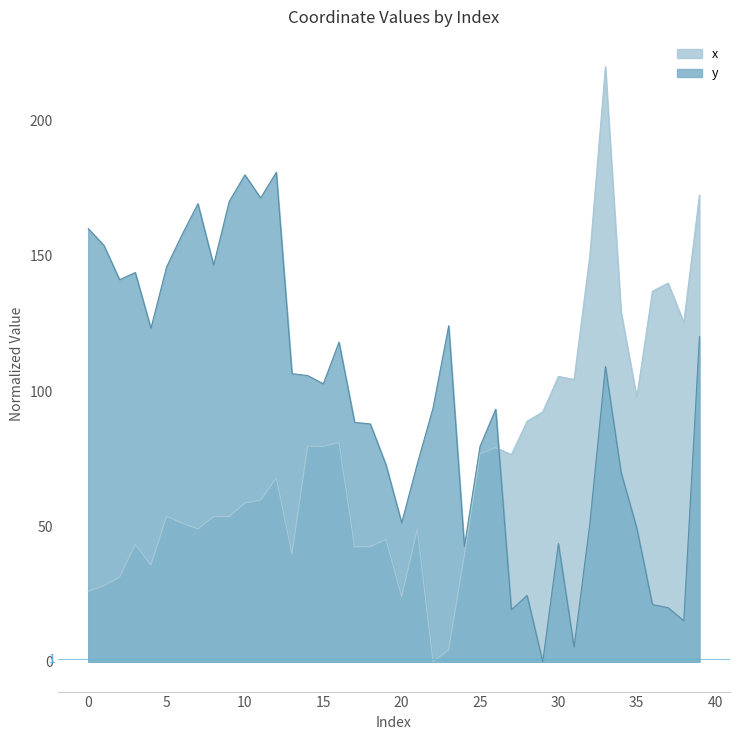

Which series has the widest spread of values?

x